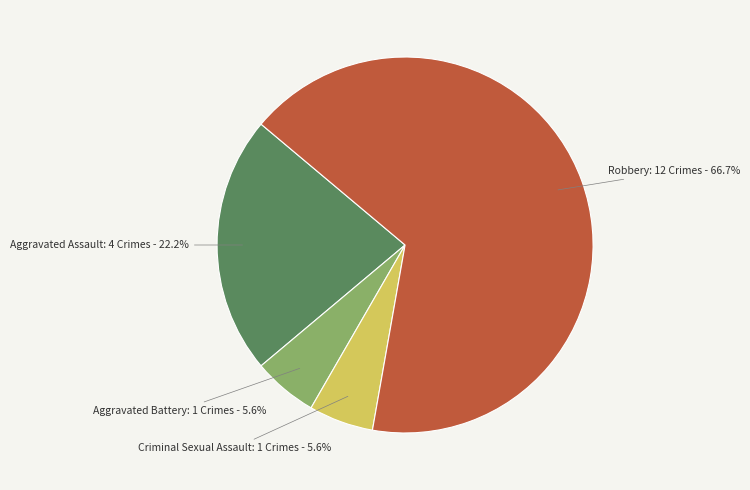

To the nearest percent, what is the difference between the largest and smallest slice percentages?

61%